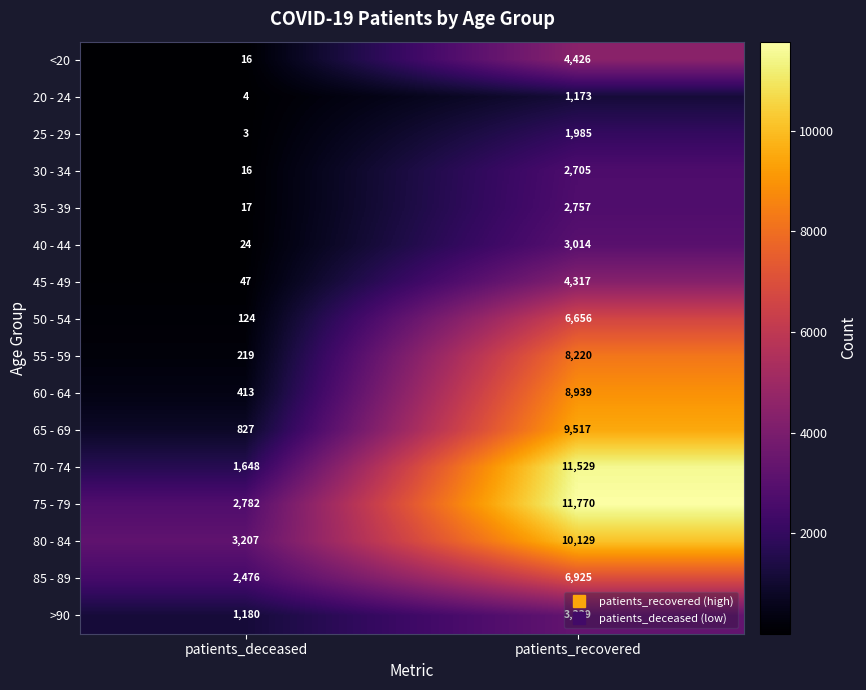

Which series has the widest spread of values?

70 - 74